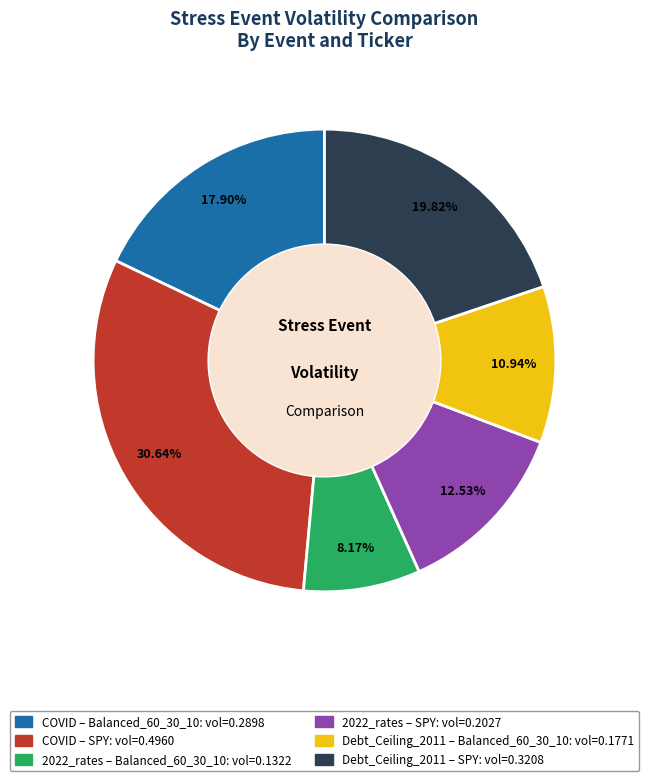

Is there any slice that represents more than half of the pie?

No